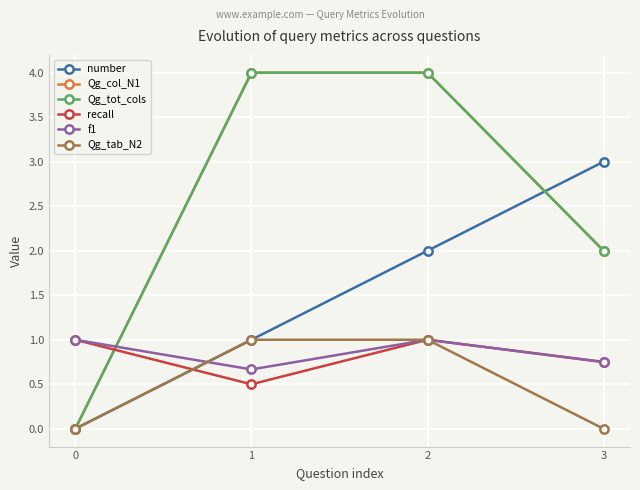

Does the chart display data point markers on the line(s)?

Yes